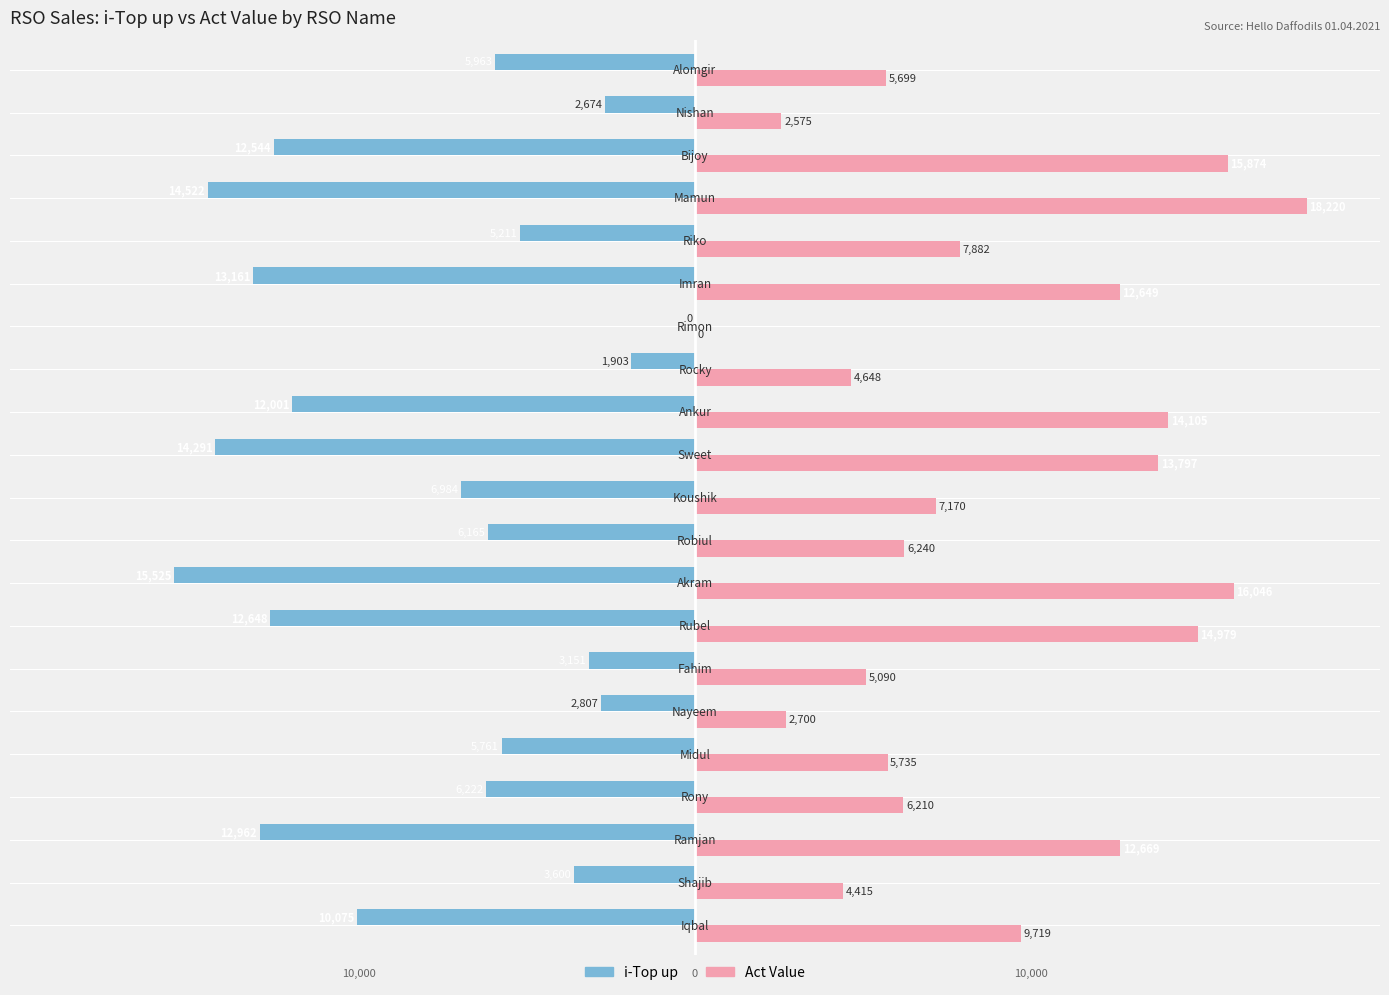

What is the average value of the i-Top up series?

-8008.1